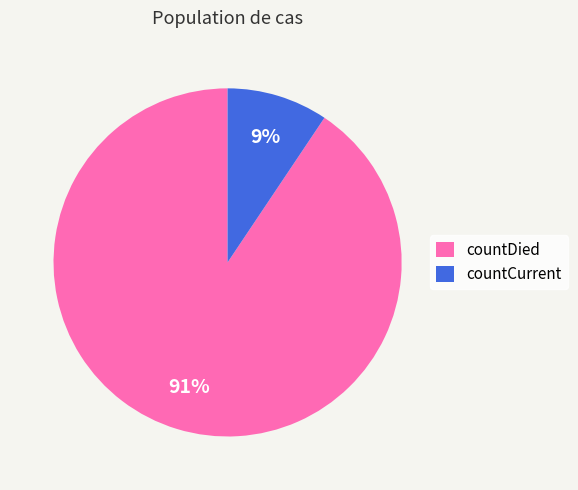

To the nearest percent, what is the average slice percentage?

50%